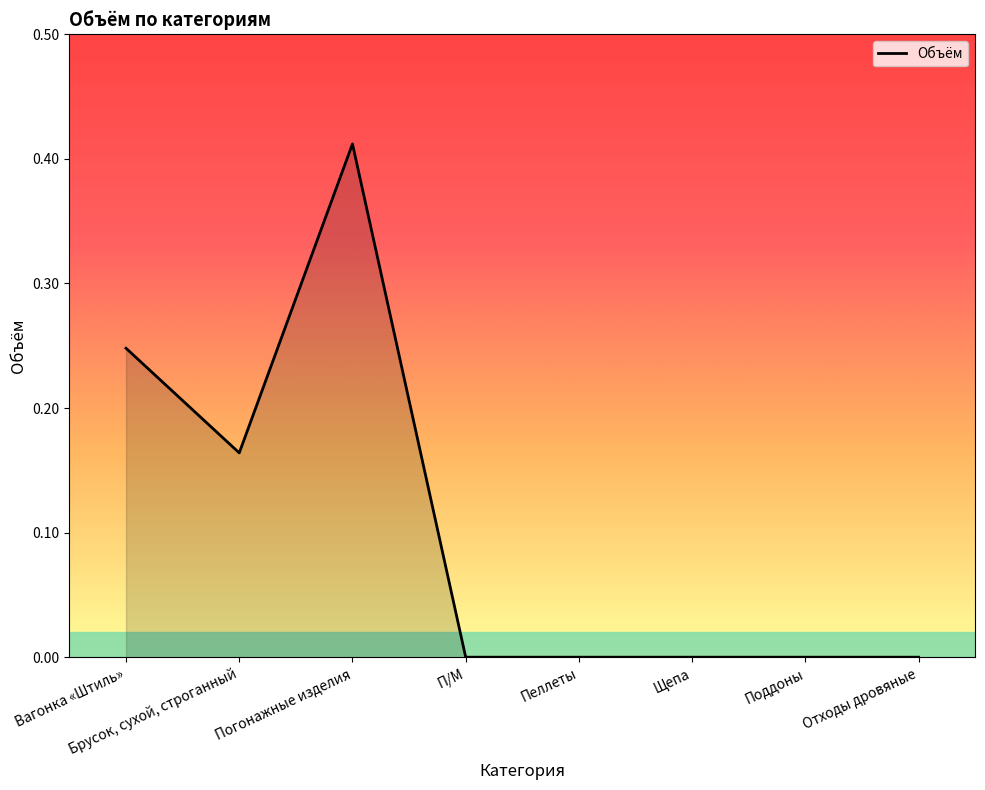

Where is the first local minimum?

Брусок, сухой, строганный